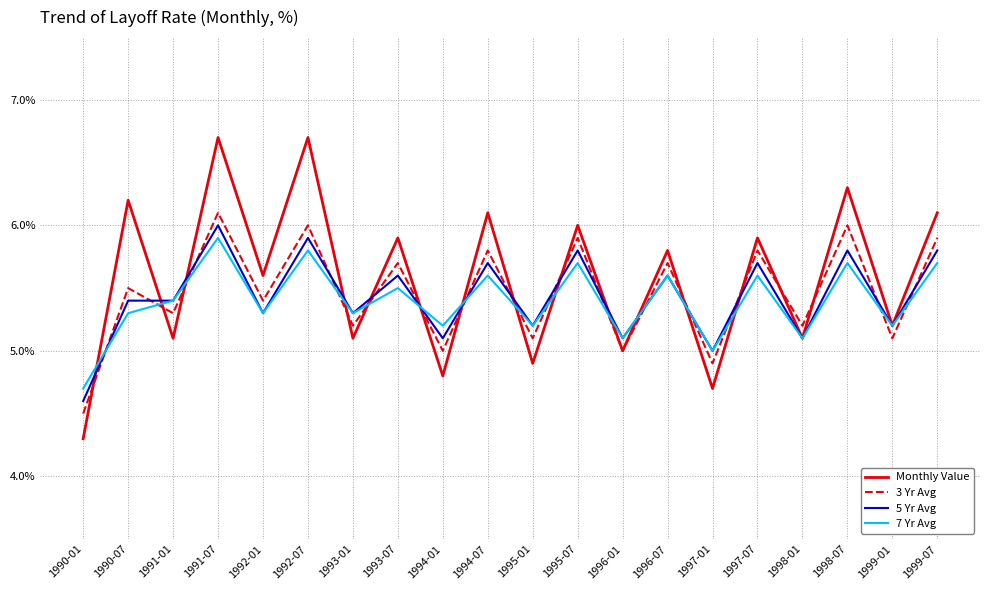

What is the difference between the second highest and second lowest values in the 3 Yr Avg series?

1.1